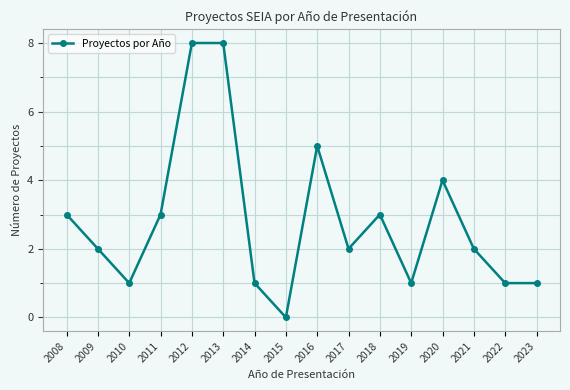

What is the value of the 13th point from the left?

4